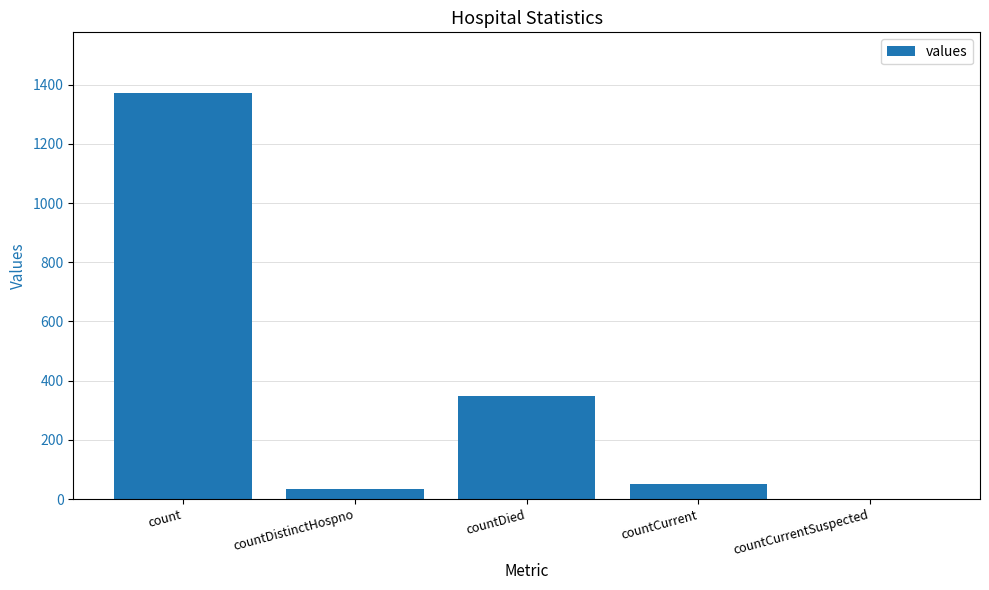

What is the maximum value shown in the chart?

1371